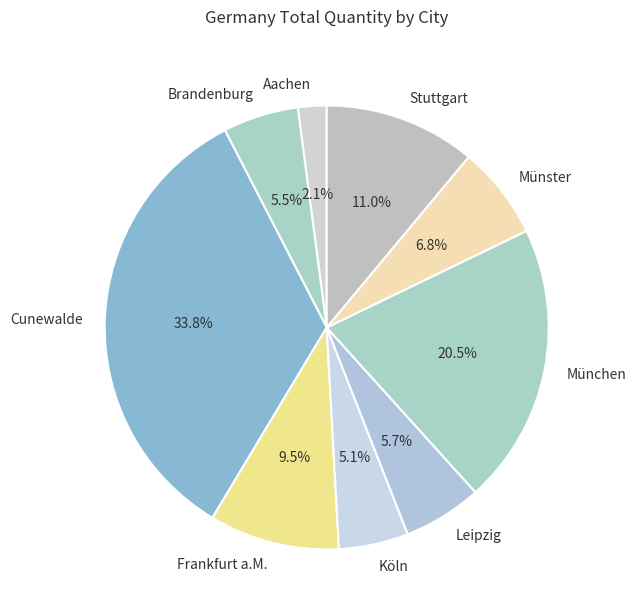

Combined, do Frankfurt a.M. and München account for over 50%?

No